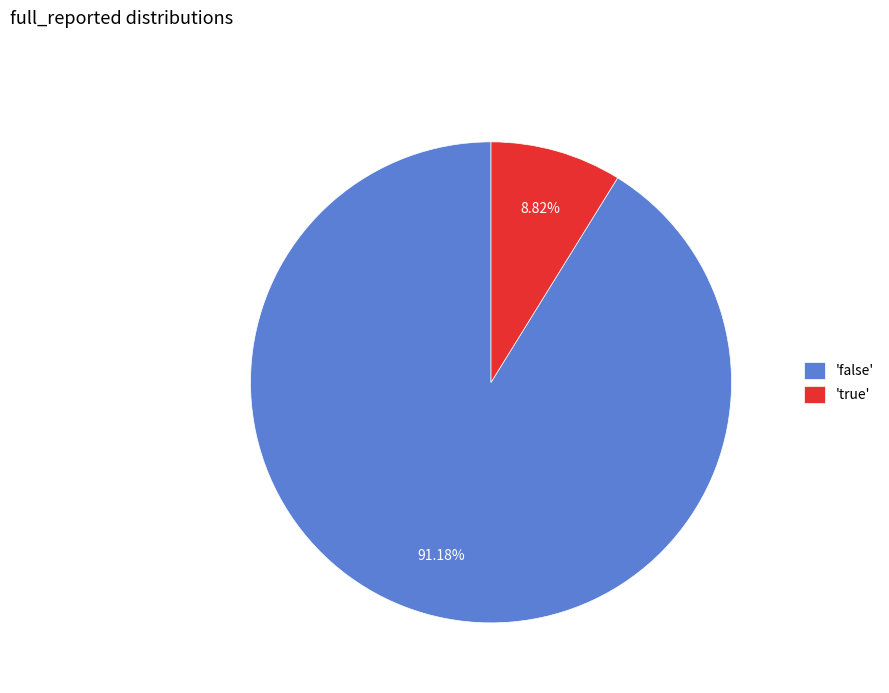

Which slice is the largest?

'false'